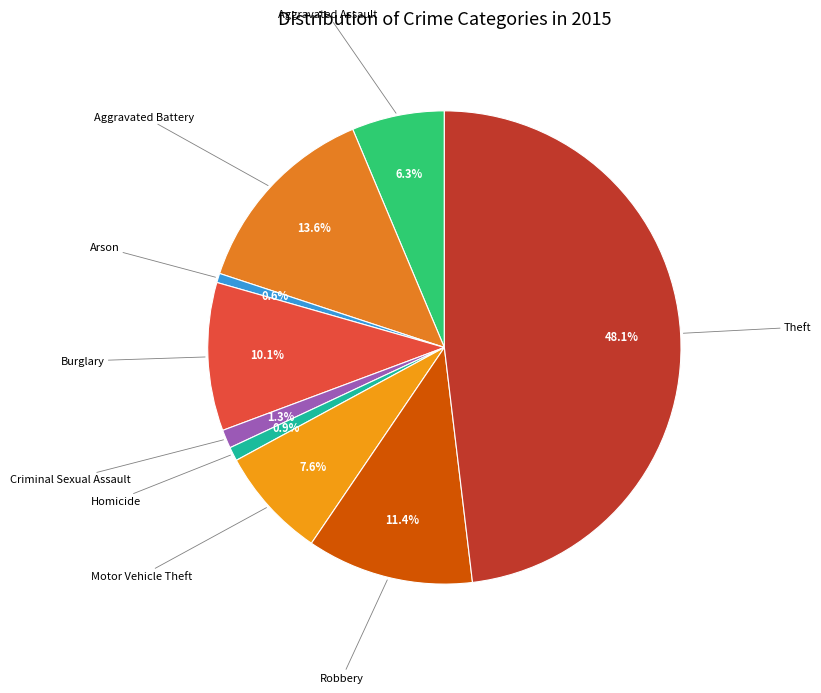

Which slice is the largest?

Theft